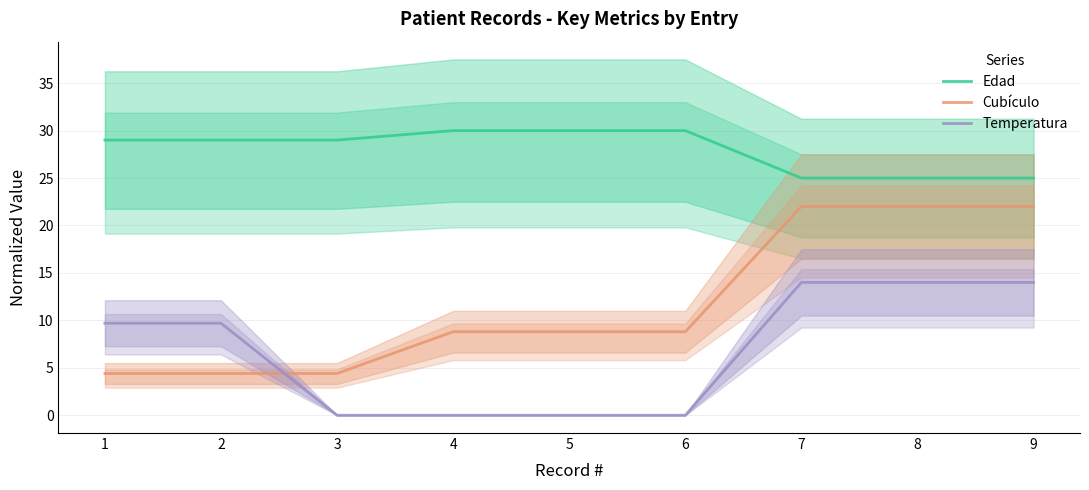

True or false: Cubículo has a value of 33.3 at 7.

False